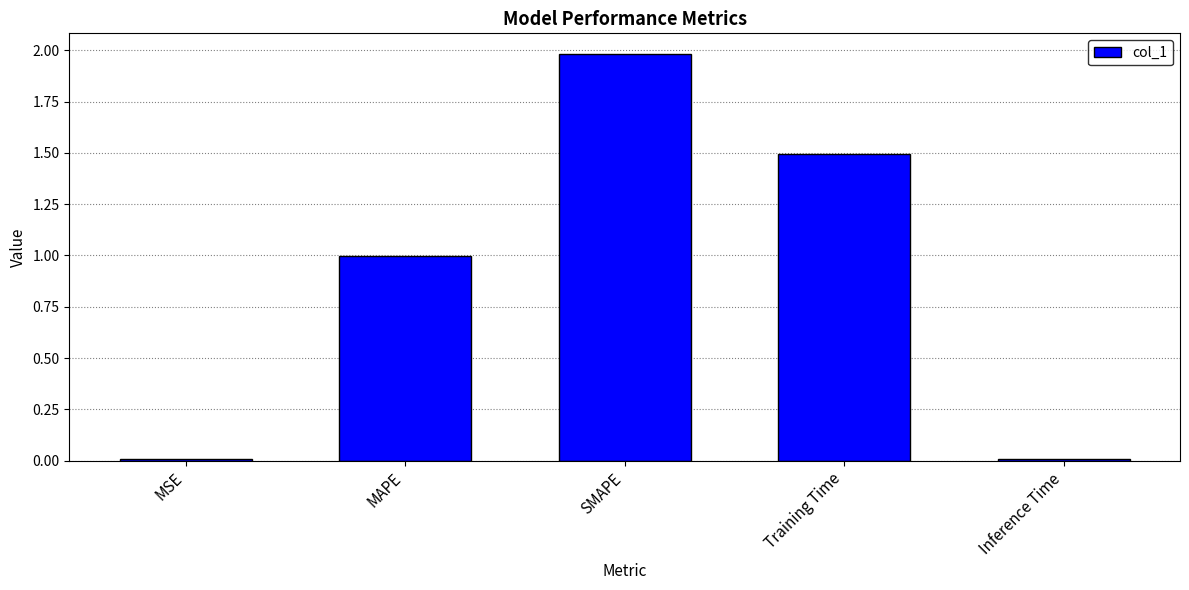

How many data points does each series have?

5